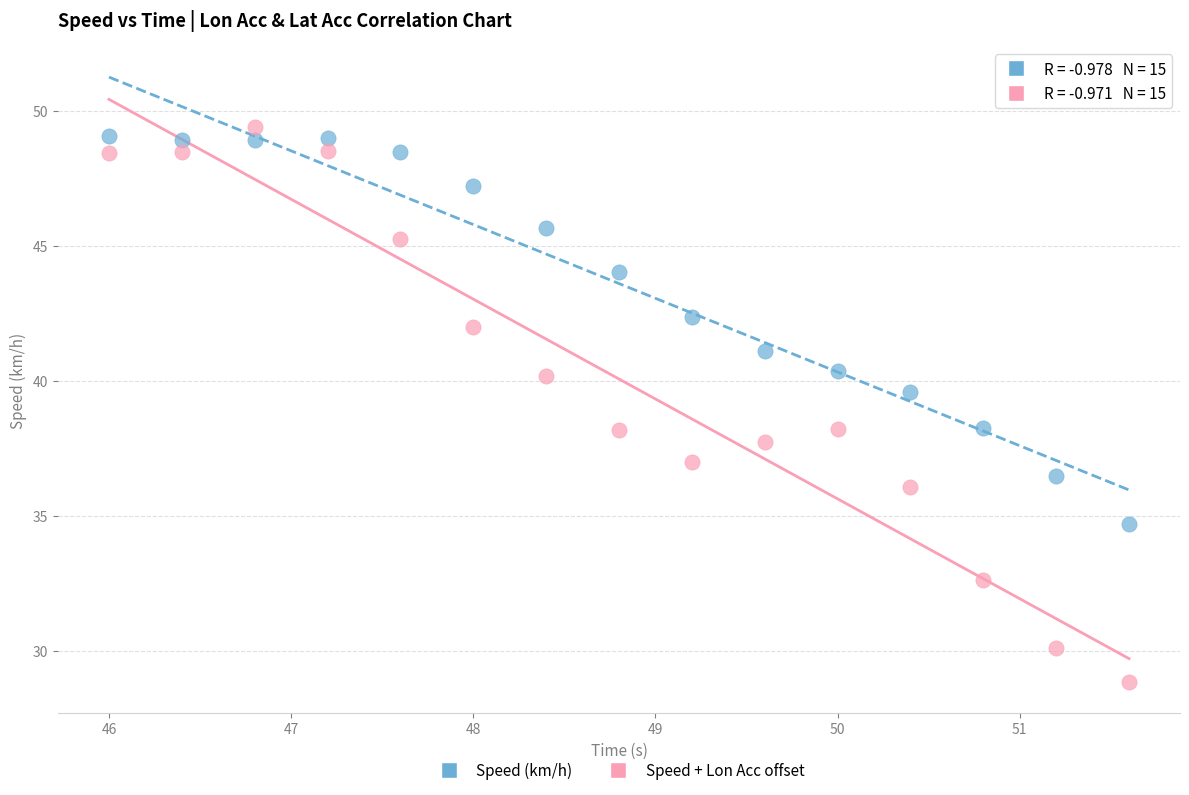

Which series reaches the maximum Y coordinate?

Speed + Lon Acc offset